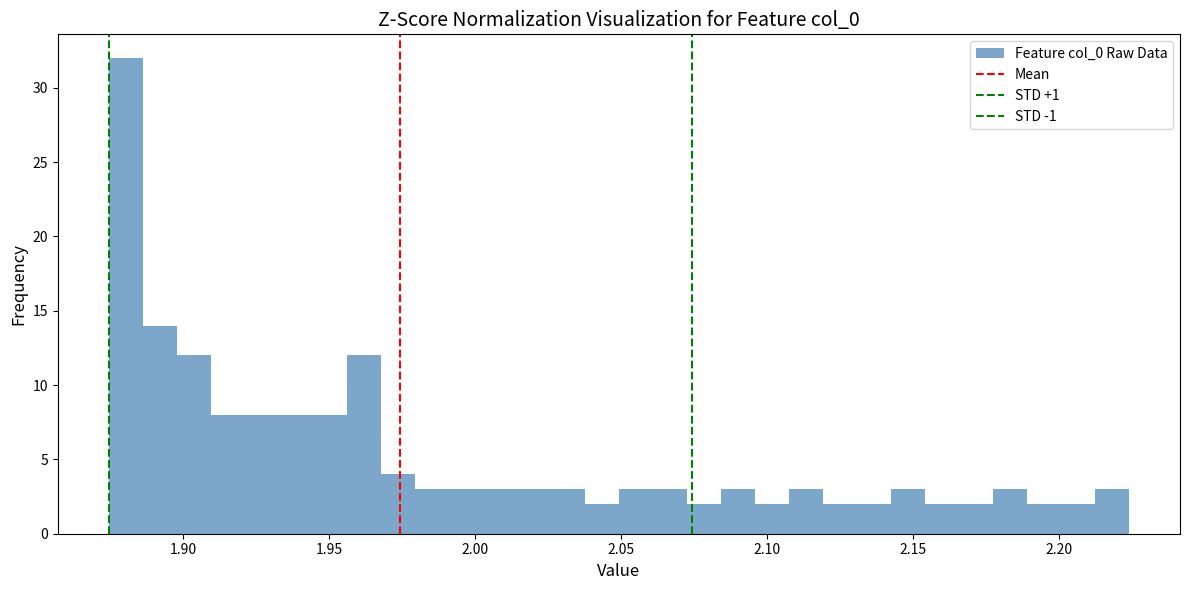

Around what value on the x-axis is the tallest bar? Give the approximate position of its centre, as read against the axis.

1.880